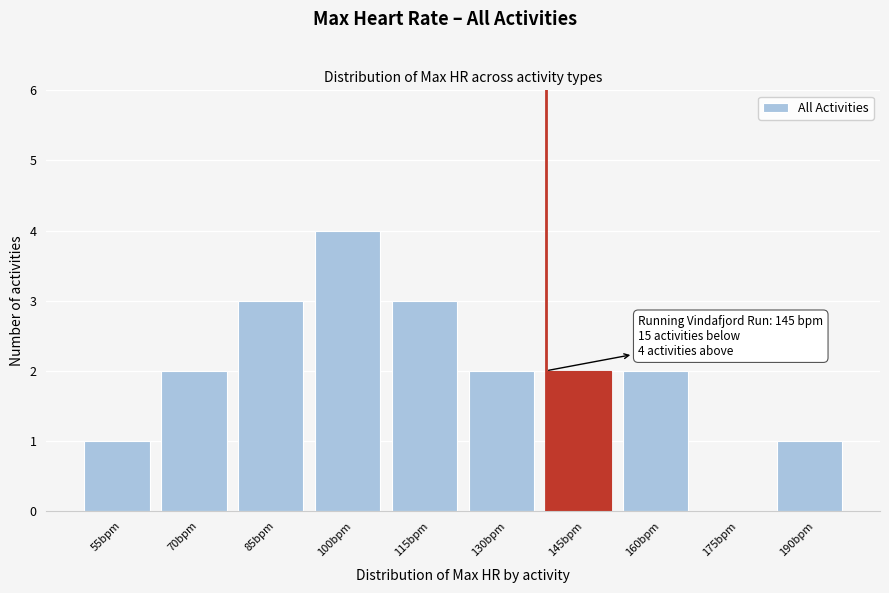

Reading left to right, list all the values displayed in this chart.

55bpm=1	70bpm=2	85bpm=3	100bpm=4	115bpm=3	130bpm=2	145bpm=2	160bpm=2	175bpm=0	190bpm=1